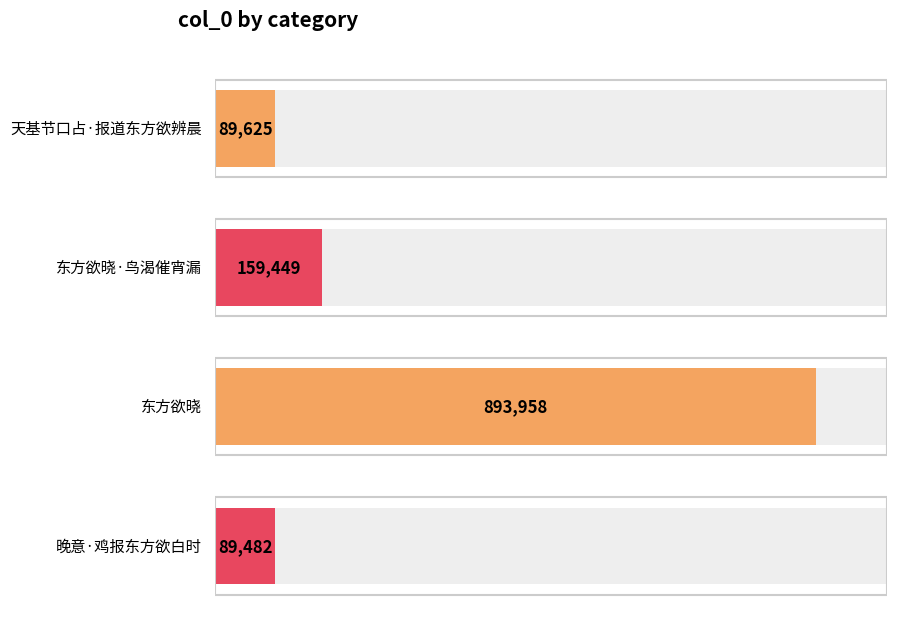

What is the change in value from 天基节口占·报道东方欲辨晨 to 东方欲晓?

+804333